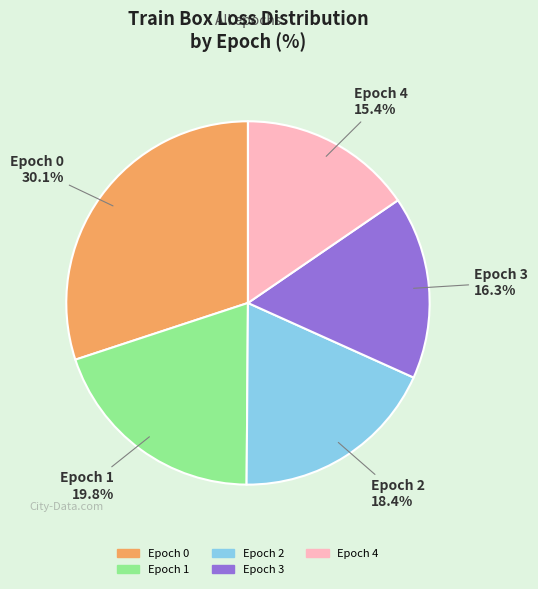

Is Epoch 3 the majority of the pie?

No